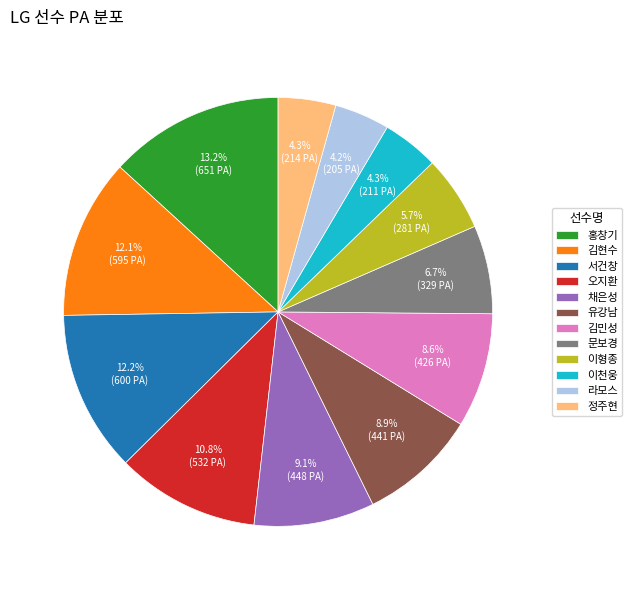

Is the sum of 이천웅 and 유강남 greater than half?

No